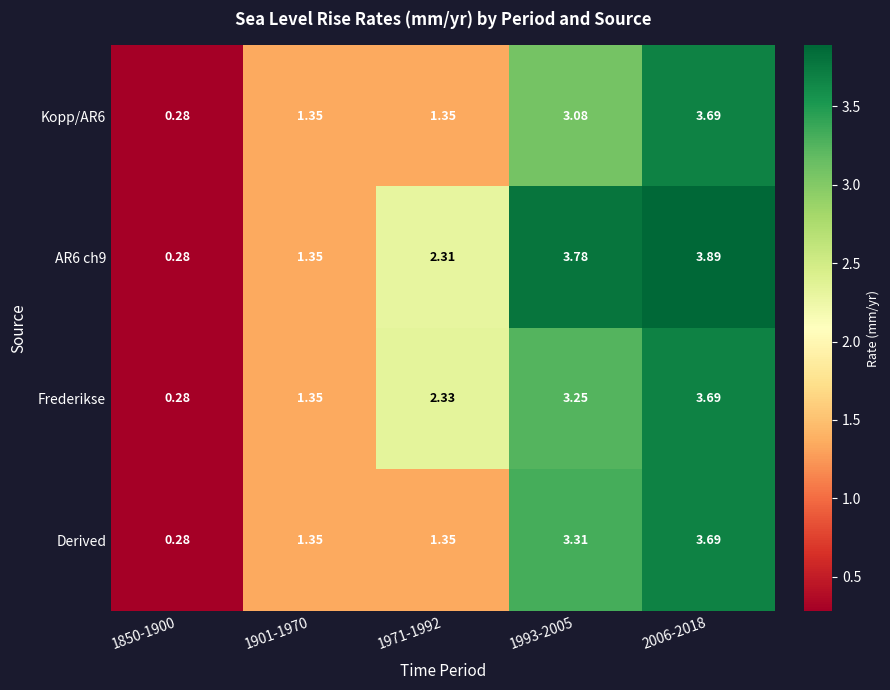

What is the total value across all series at 1993-2005?

13.4